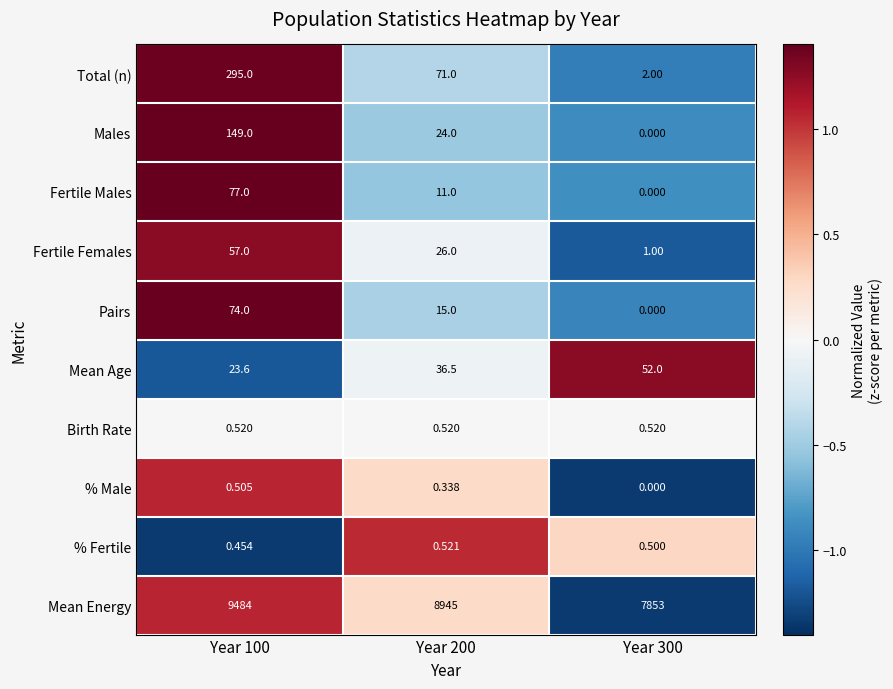

What is the difference between the highest and lowest values at Year 100?

9483.5